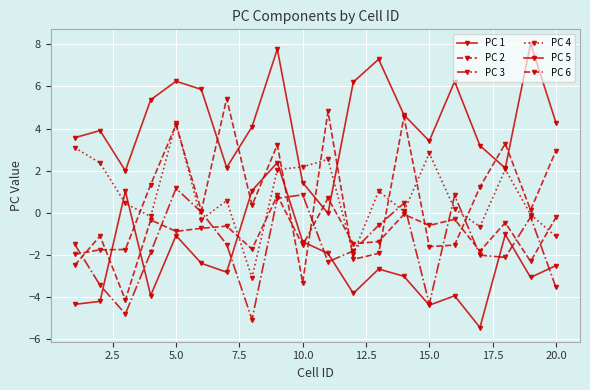

How many lines are shown in the chart?

6